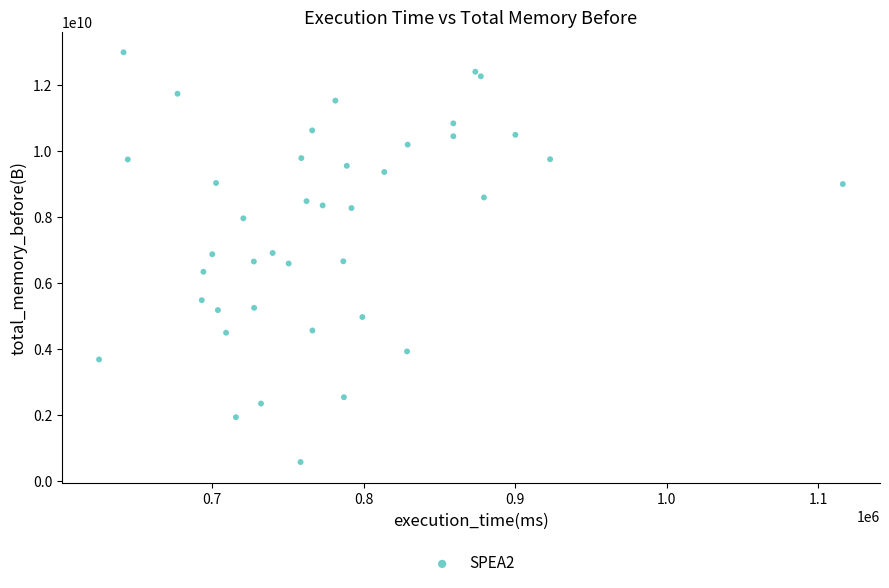

What is the range of X values (max minus min)?

491102.5